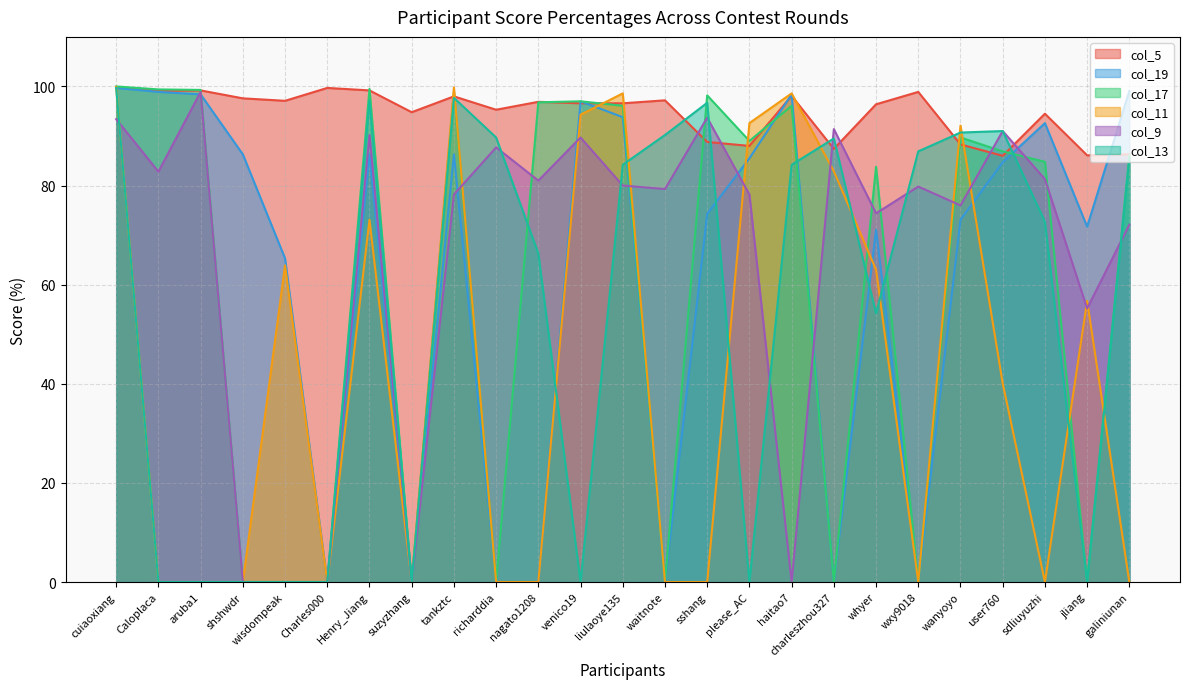

At which label does col_17 first exceed 86?

cuiaoxiang